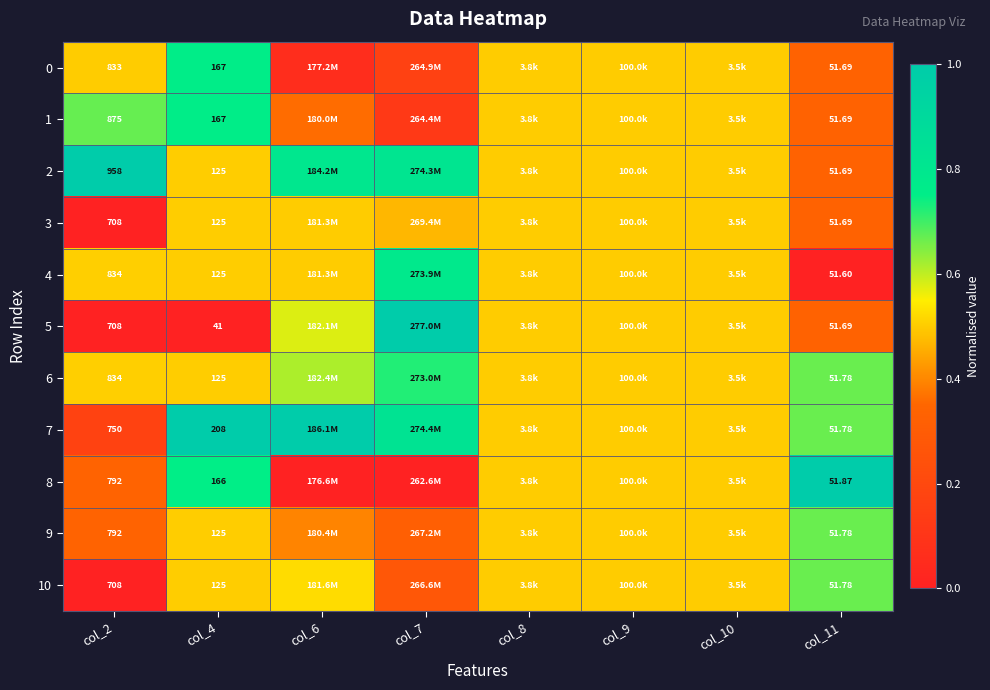

The 2 series shows 0.8 at col_7. True or false?

True